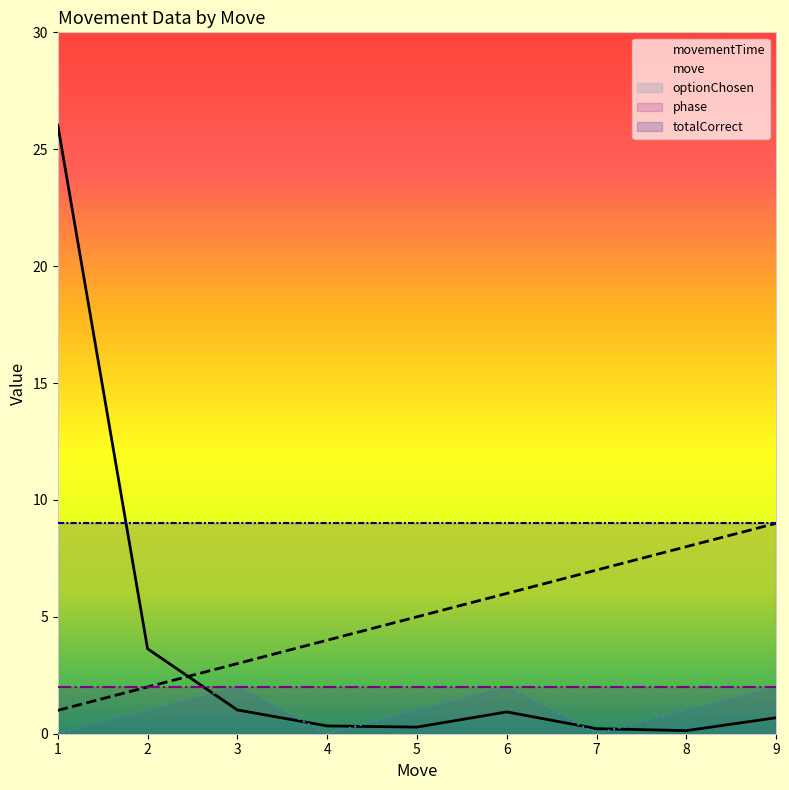

Rank the categories by move value from highest to lowest.

9, 8, 7, 6, 5, 4, 3, 2, 1